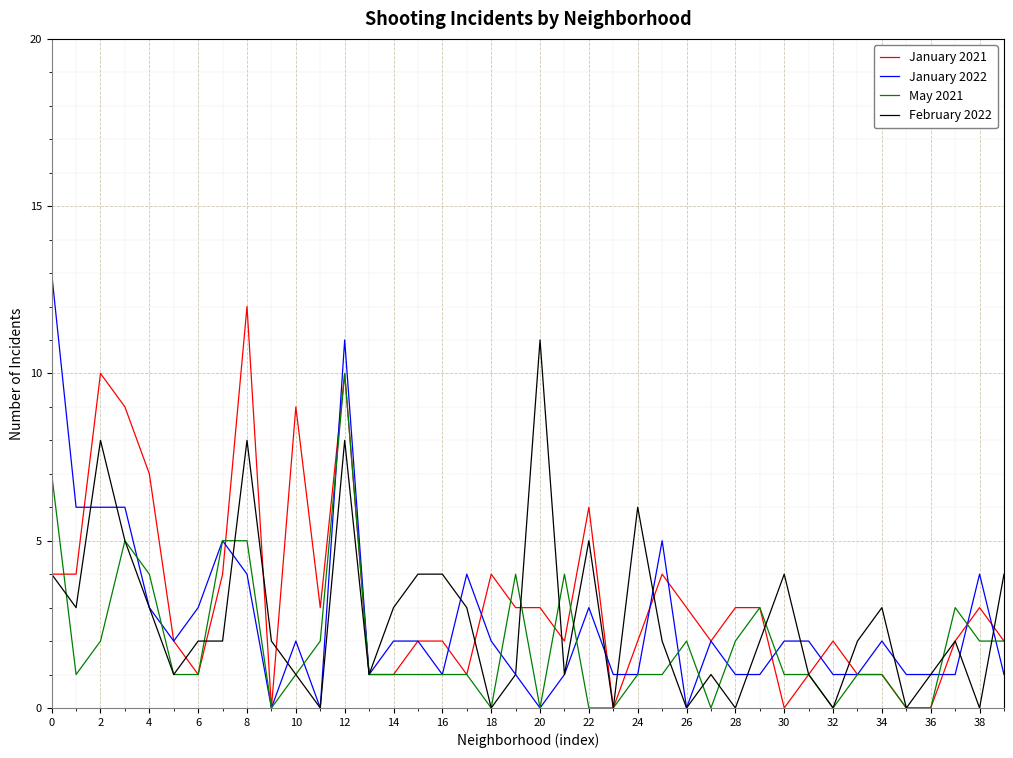

What is the maximum value for February 2022?

11